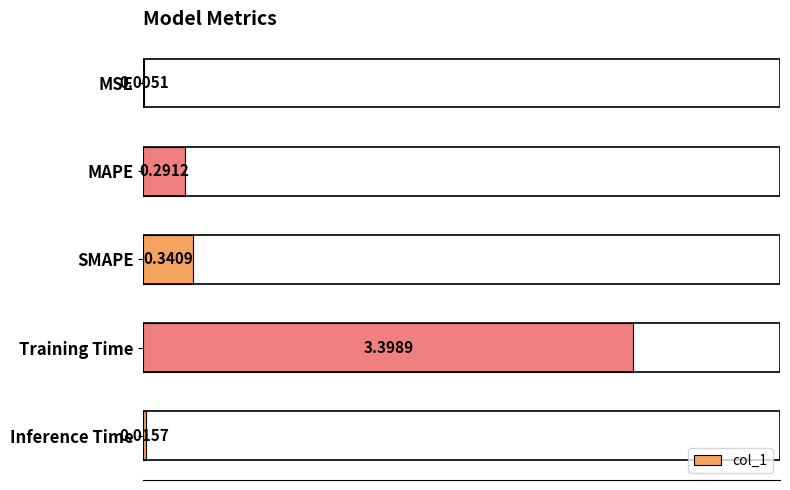

Between SMAPE and Training Time, which is larger?

Training Time